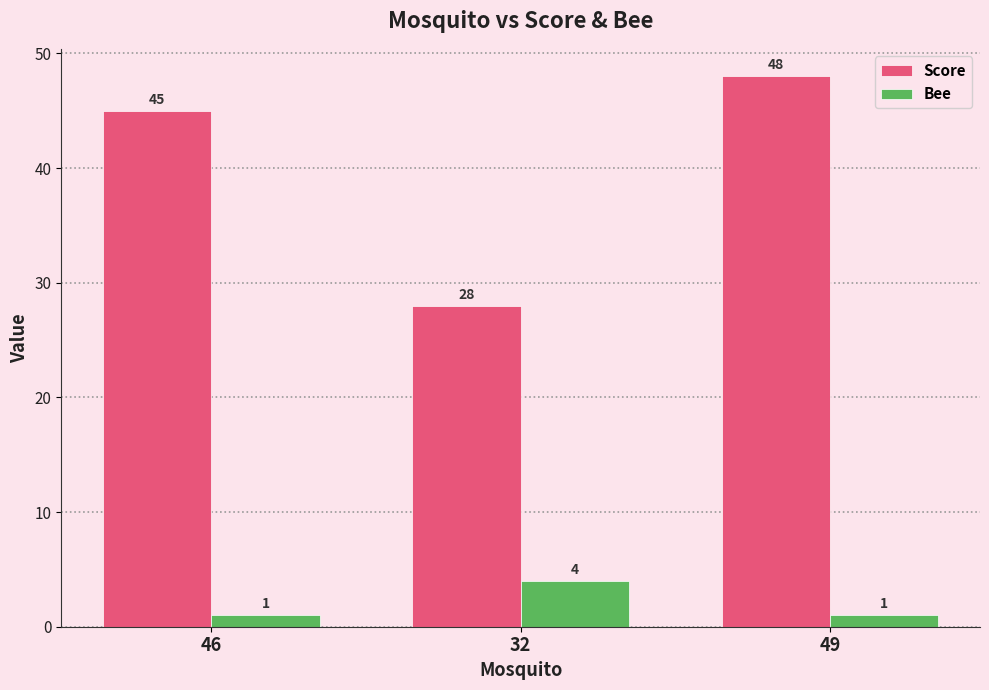

Reading left to right, list all the values displayed in this chart.

Score: 46=45	32=28	49=48
Bee: 46=1	32=4	49=1